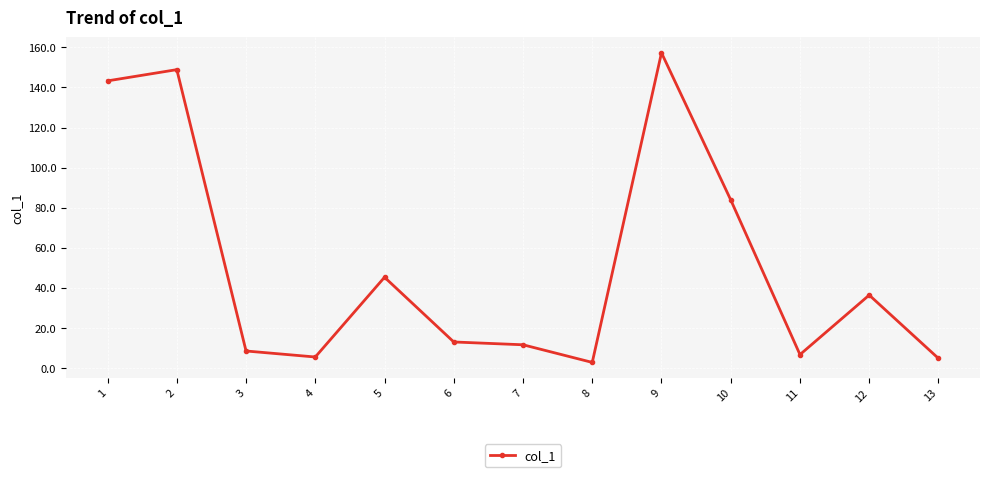

True or false: there are more than 0 points higher than both neighbors.

True